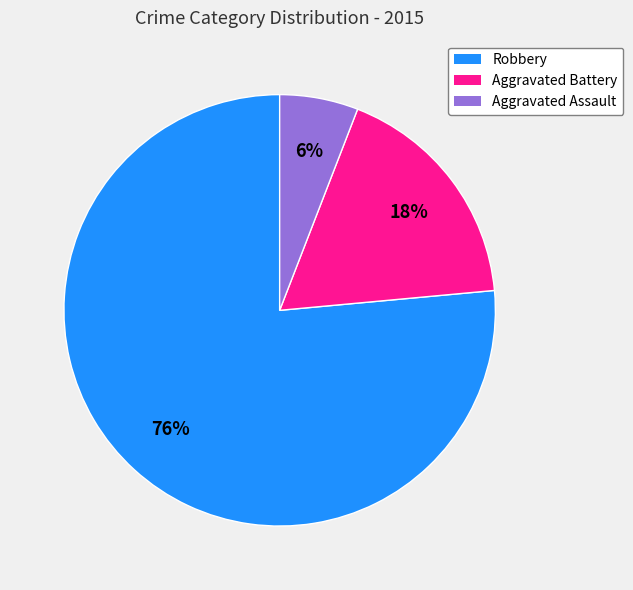

Rank the categories by value from highest to lowest.

Robbery, Aggravated Battery, Aggravated Assault